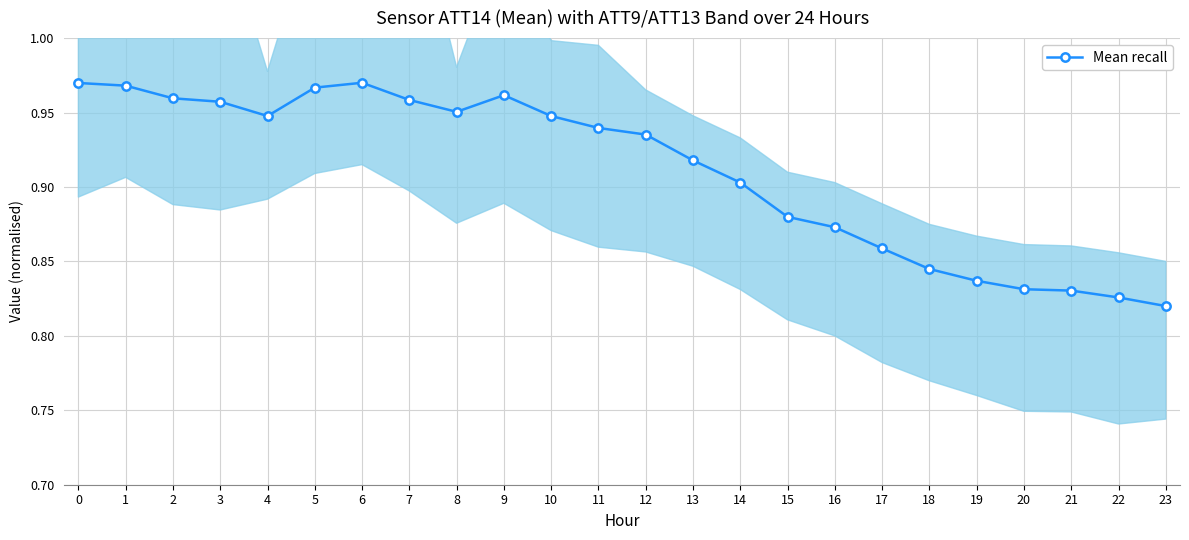

Is it true that the value at 7 is 1.5?

False